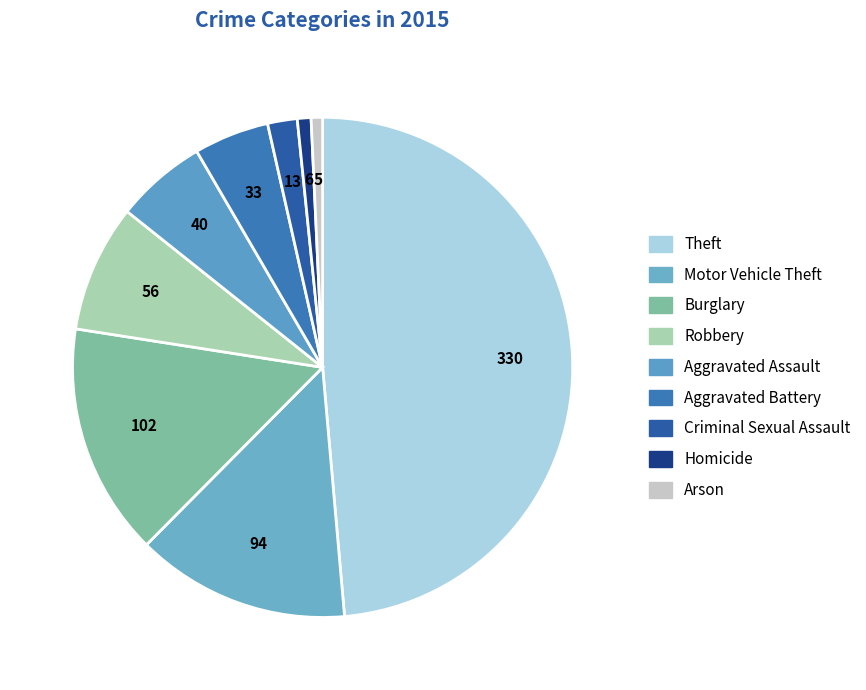

To the nearest percent, what is the difference between the largest and smallest slice percentages?

48%